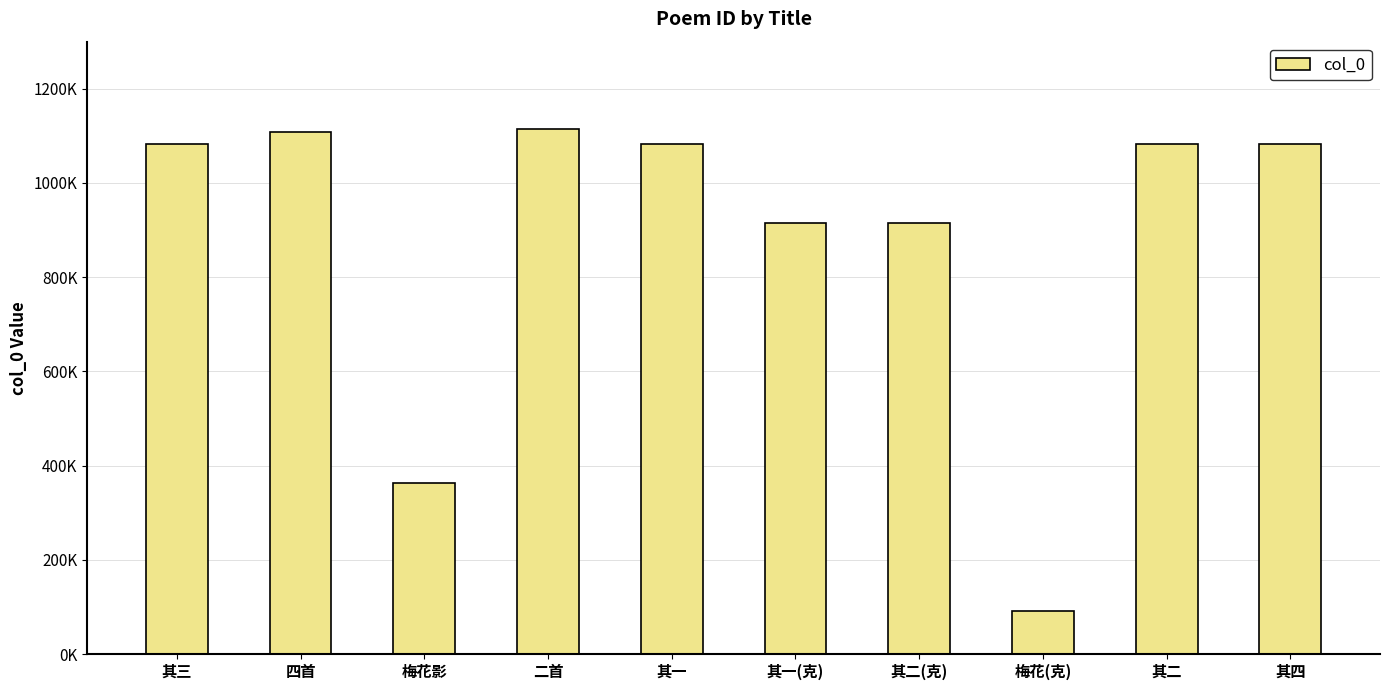

What is the ratio of the value at 其二(克) to the value at 其一(克)?

1.0